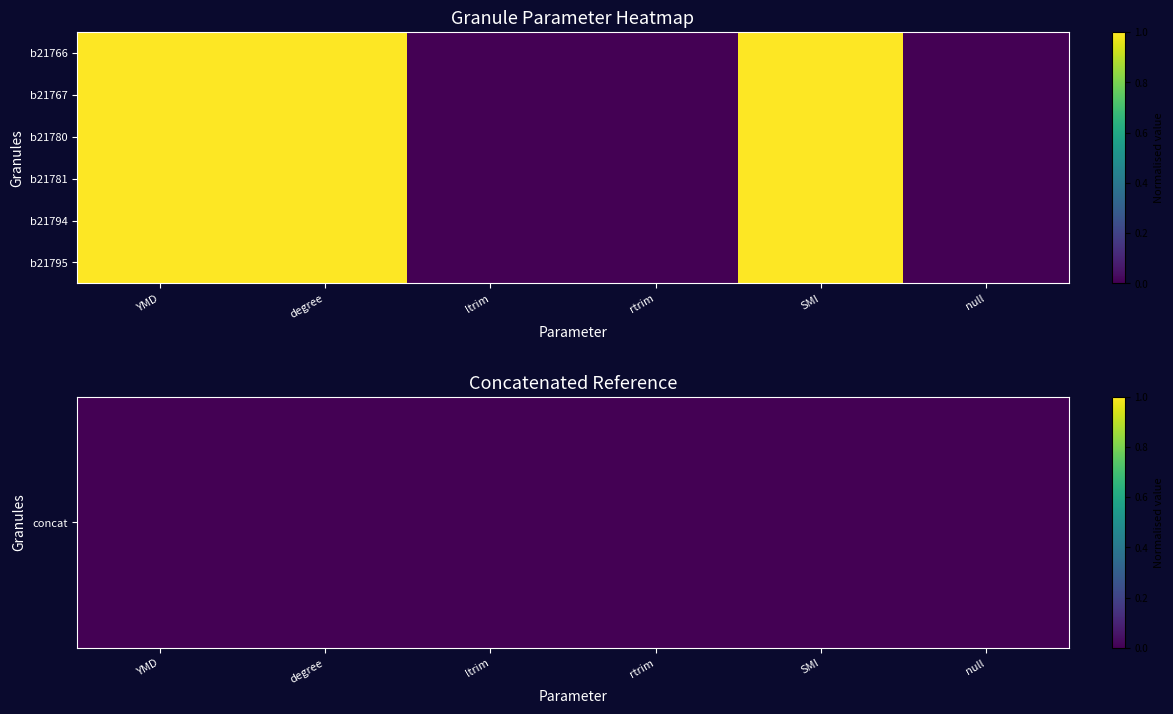

At how many categories does at least one series exceed 0?

3